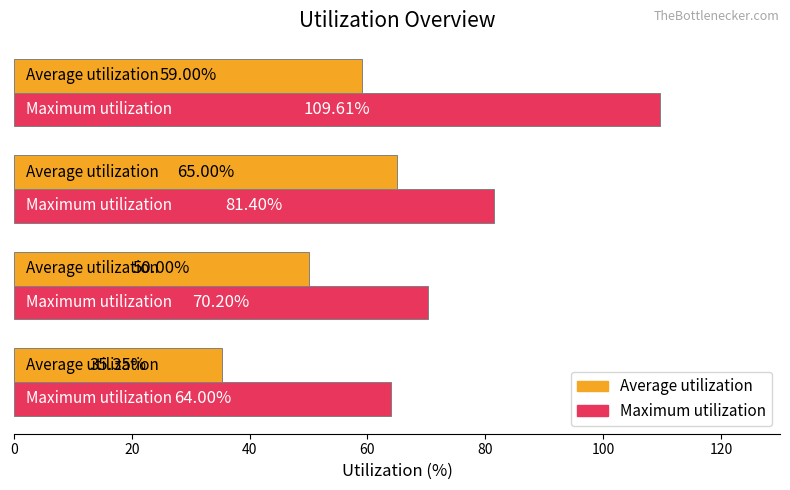

What is the average value of the Maximum utilization series?

81.3